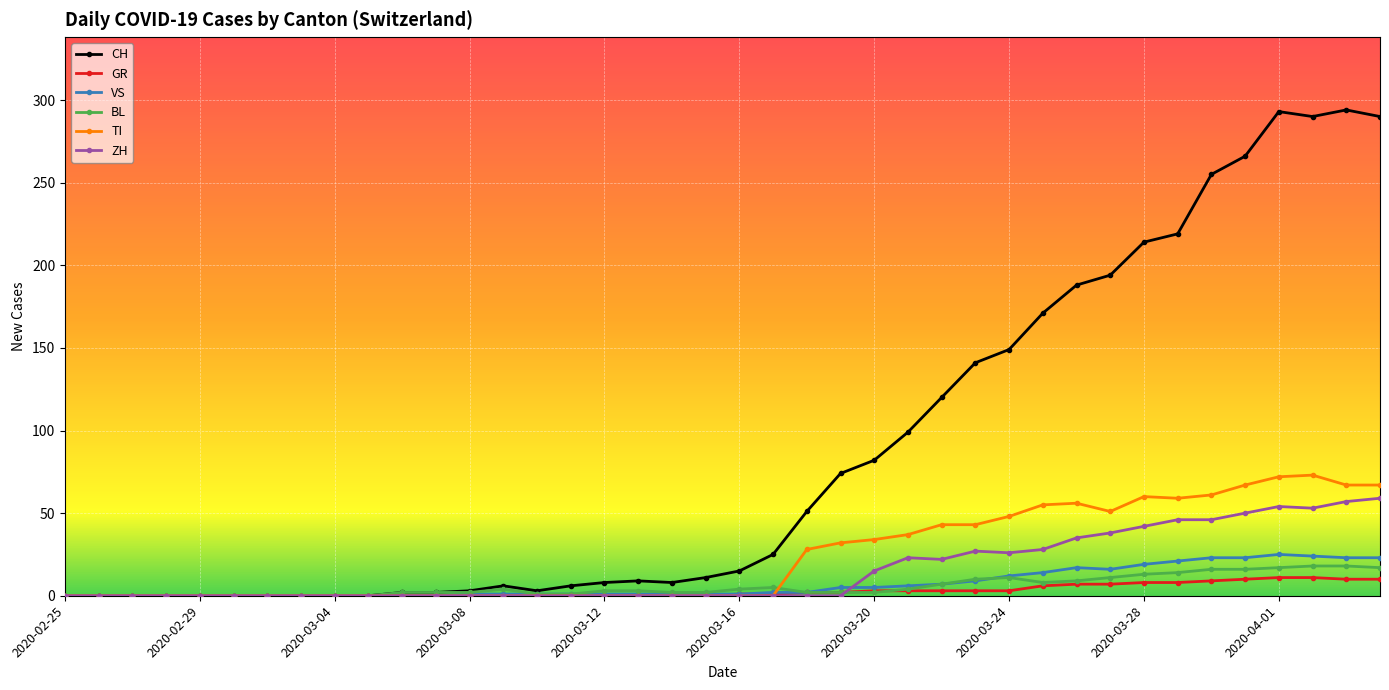

List the series in order of their peak value, highest first.

CH, TI, ZH, VS, BL, GR